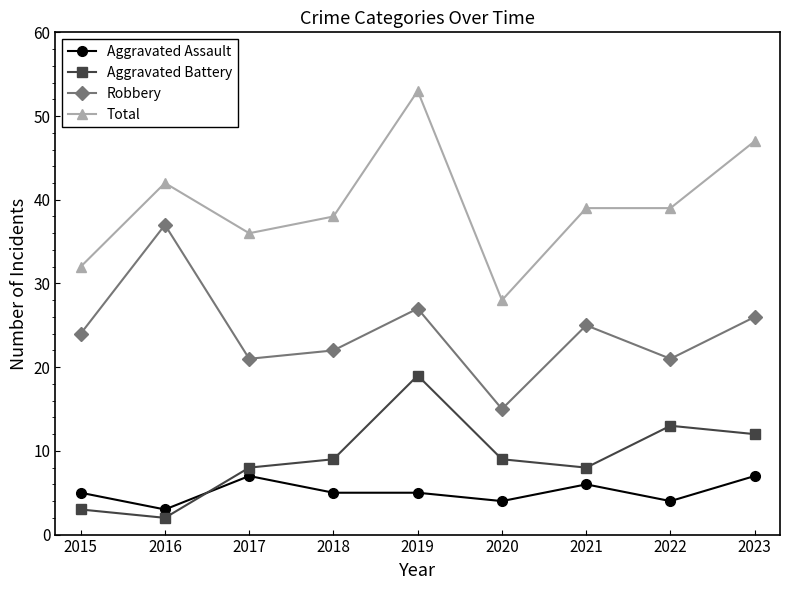

Reading left to right, what are all the values shown in this chart?

Aggravated Assault: 2015=5	2016=3	2017=7	2018=5	2019=5	2020=4	2021=6	2022=4	2023=7
Aggravated Battery: 2015=3	2016=2	2017=8	2018=9	2019=19	2020=9	2021=8	2022=13	2023=12
Robbery: 2015=24	2016=37	2017=21	2018=22	2019=27	2020=15	2021=25	2022=21	2023=26
Total: 2015=32	2016=42	2017=36	2018=38	2019=53	2020=28	2021=39	2022=39	2023=47